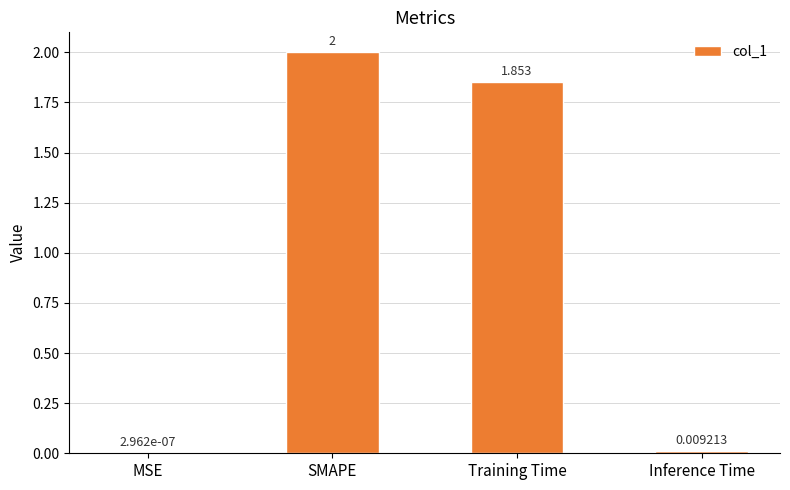

Which category has the highest value across all series?

SMAPE